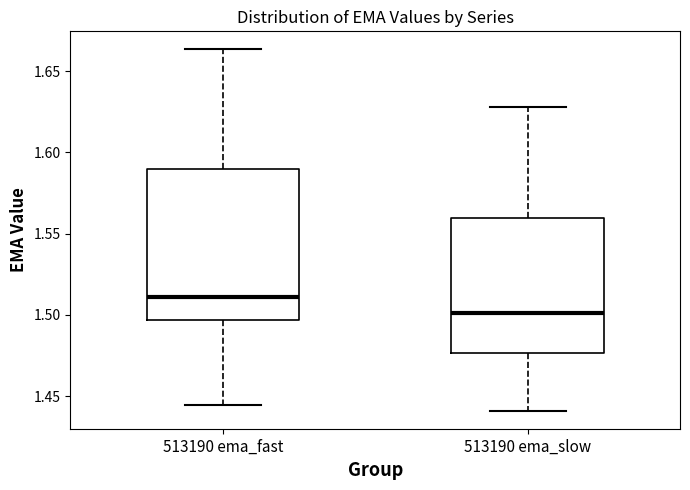

Where is the upper edge of the box for 513190 ema_fast on the y-axis? The values are not printed on the chart, so give them approximately, as read against the axis.

1.590